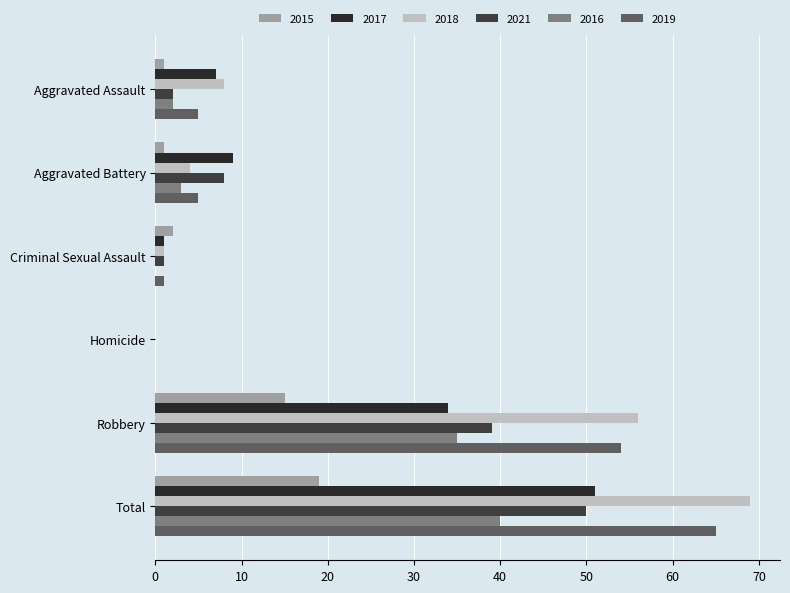

Which series has the largest range (max minus min)?

2018